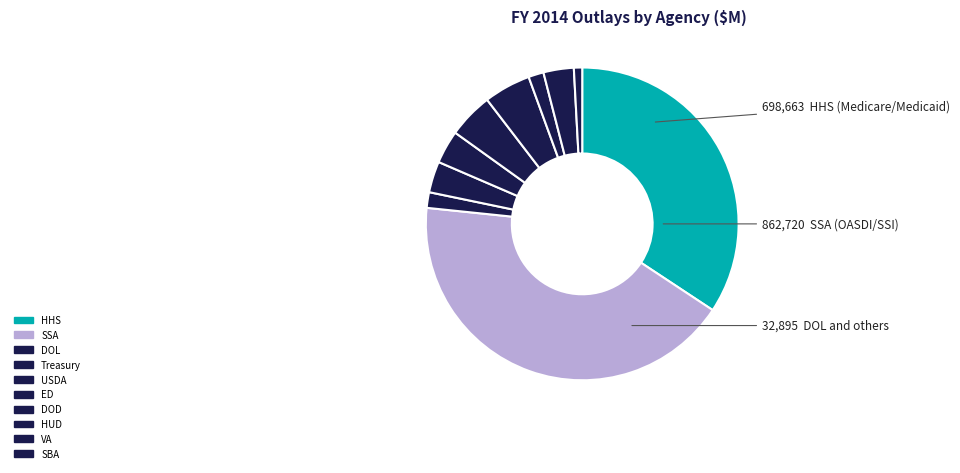

How many segments does this pie chart have?

10